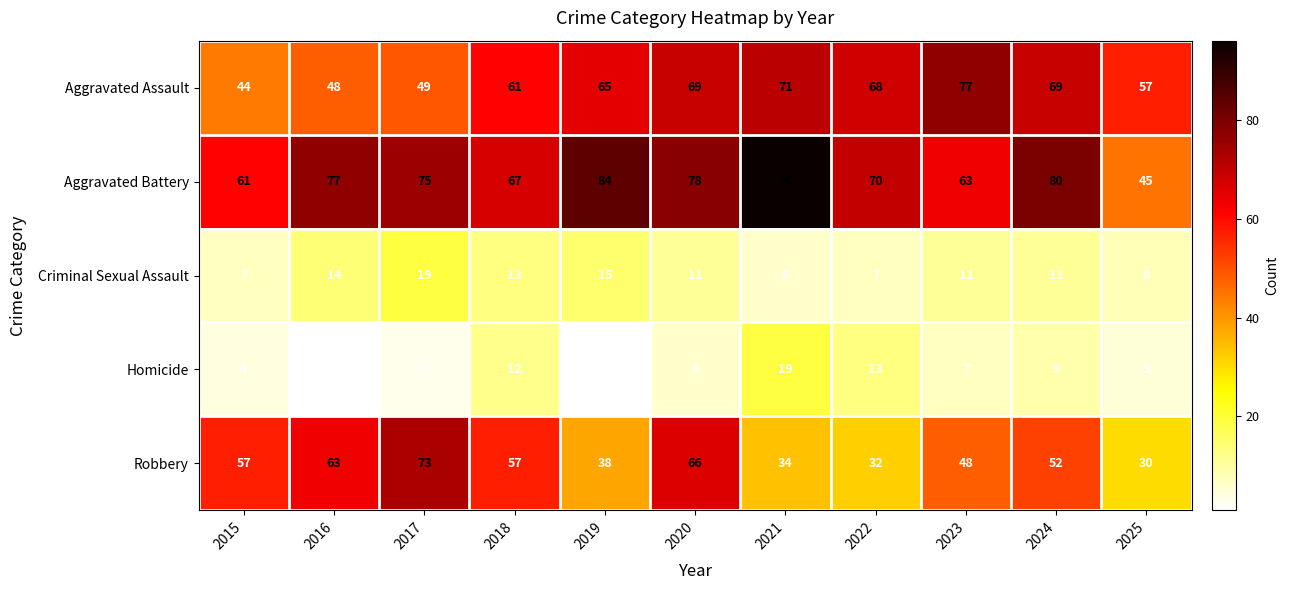

Between 2017 and 2020, which series saw the biggest shift?

Aggravated Assault